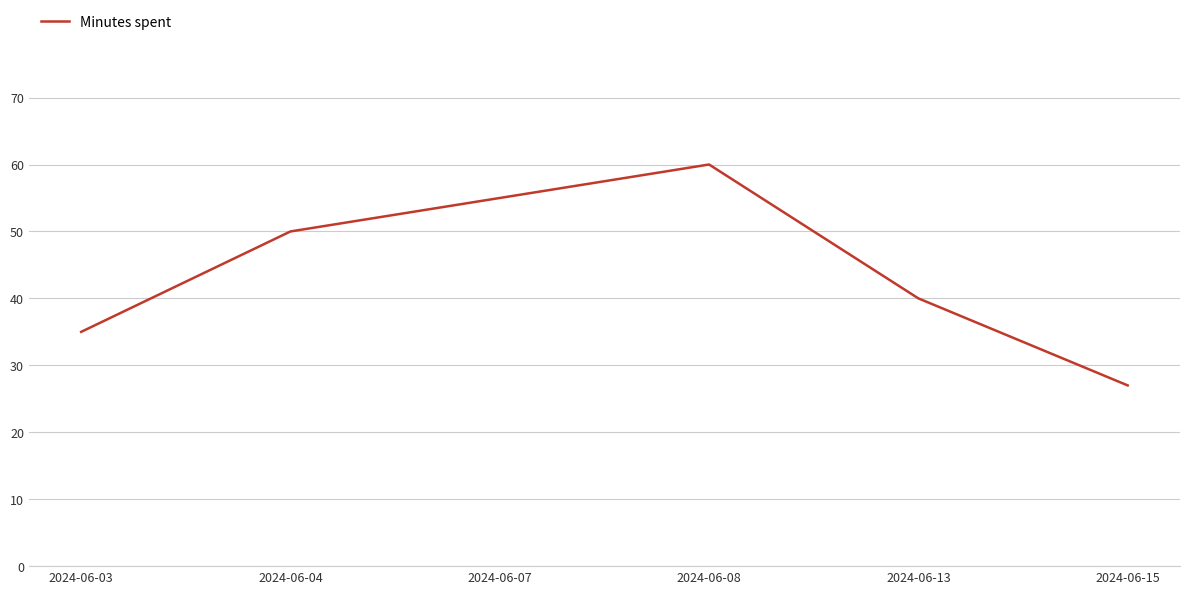

What is the change in value from 2024-06-03 to 2024-06-07?

+20